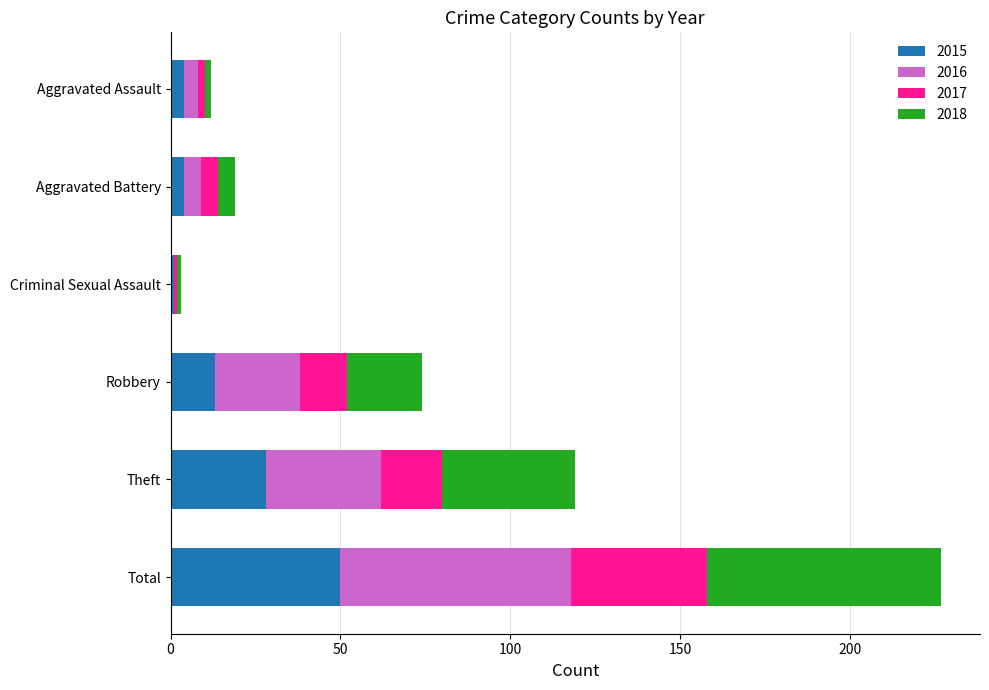

What is the total value across all series at Total?

227